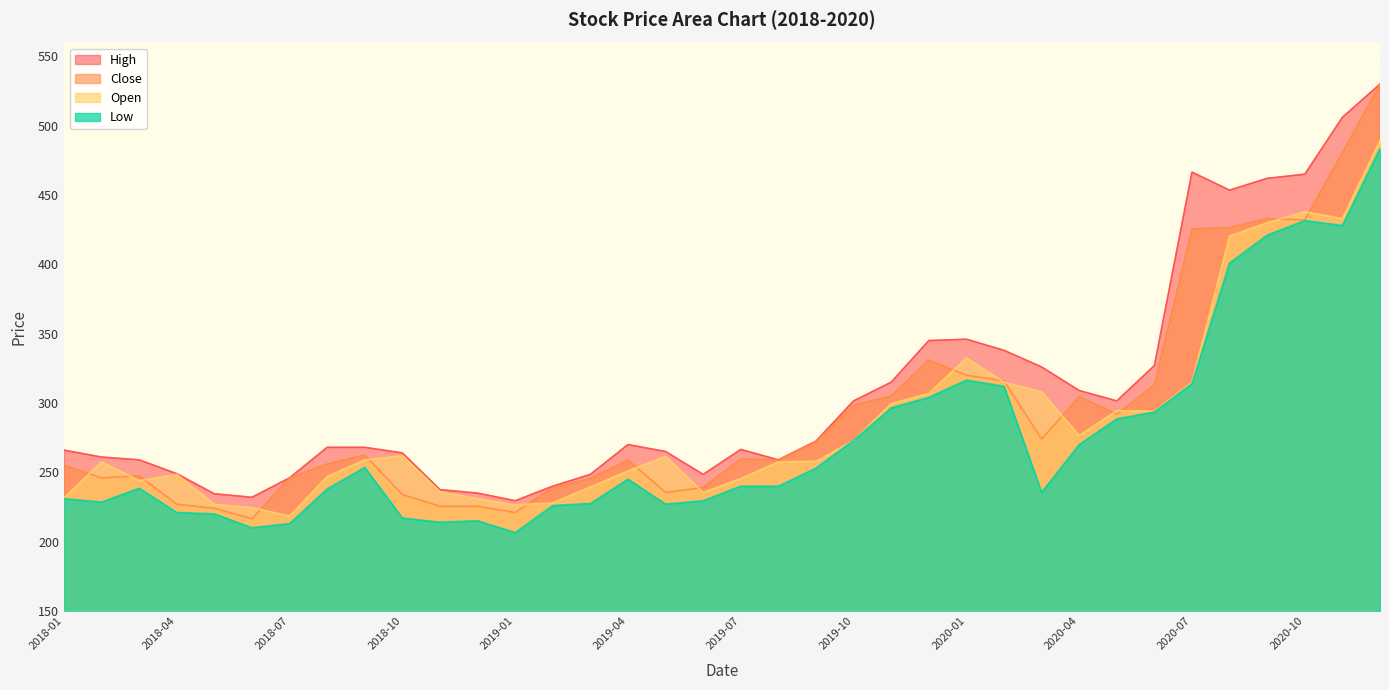

Reading right to left, extract all data points from this chart.

High: 530.0	506.0	465.0	462.0	453.5	466.5	327.0	301.5	309.0	326.0	338.0	346.0	345.0	315.0	301.5	272.5	259.0	266.5	248.5	265.0	270.0	248.5	240.0	229.5	235.0	237.5	264.0	268.0	268.0	246.0	232.0	234.5	249.0	259.0	261.0	266.0
Close: 530.0	480.5	432.0	433.0	426.5	425.5	313.0	292.0	304.5	274.0	316.0	320.0	331.0	305.0	298.5	272.0	259.0	259.5	239.0	235.5	259.0	245.5	239.0	221.0	225.5	225.5	234.0	262.5	256.0	246.0	216.5	224.0	227.0	247.5	246.0	255.0
Open: 489.5	433.0	438.0	430.0	420.5	315.0	294.0	294.5	276.5	308.0	315.0	332.5	307.0	299.5	273.0	258.0	257.5	245.5	235.5	261.5	251.0	239.5	228.0	226.5	231.0	236.0	262.0	259.0	247.0	218.5	224.5	227.0	248.5	244.0	257.5	231.5
Low: 483.5	428.0	431.5	421.0	401.0	314.0	293.5	288.5	270.0	235.5	312.0	316.5	304.0	296.5	273.0	253.0	240.0	240.0	229.5	227.0	245.0	227.5	226.0	206.5	215.0	214.0	217.0	253.5	238.0	213.0	210.0	220.0	221.0	238.5	228.5	231.0